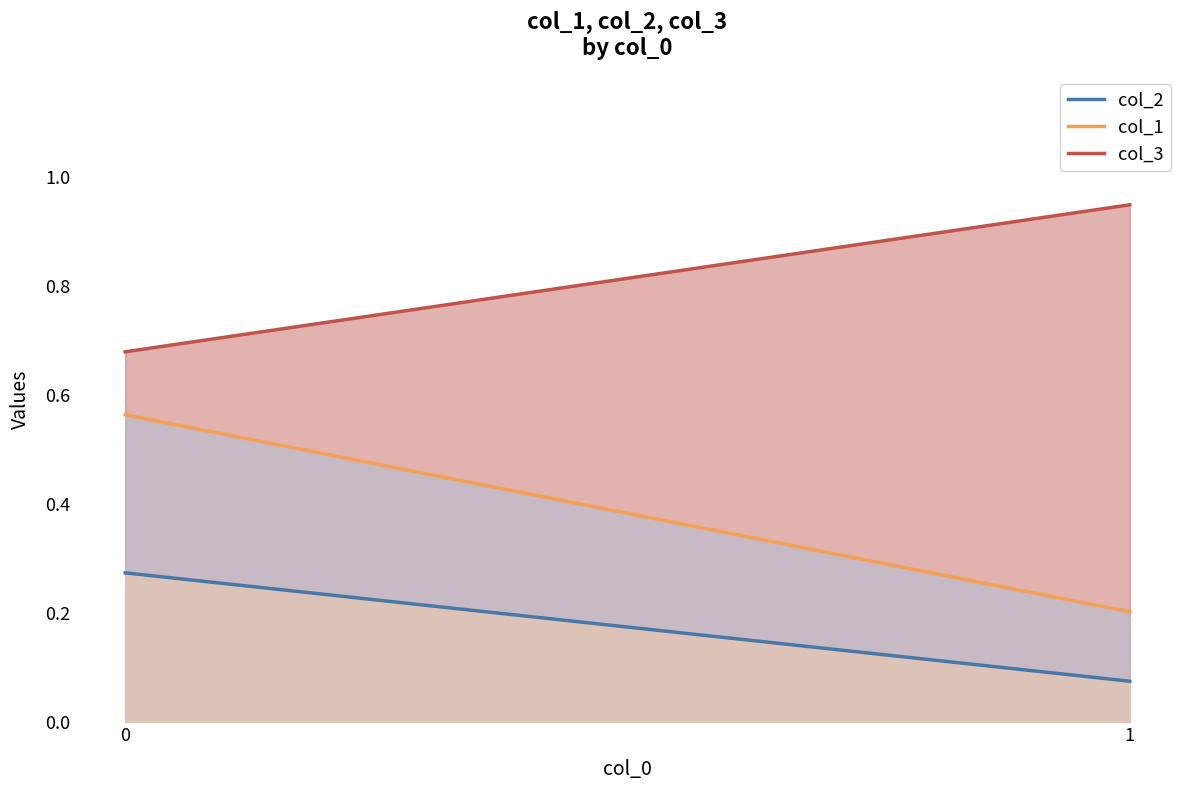

True or false: col_1 has a value of 0.2 at 0.

False